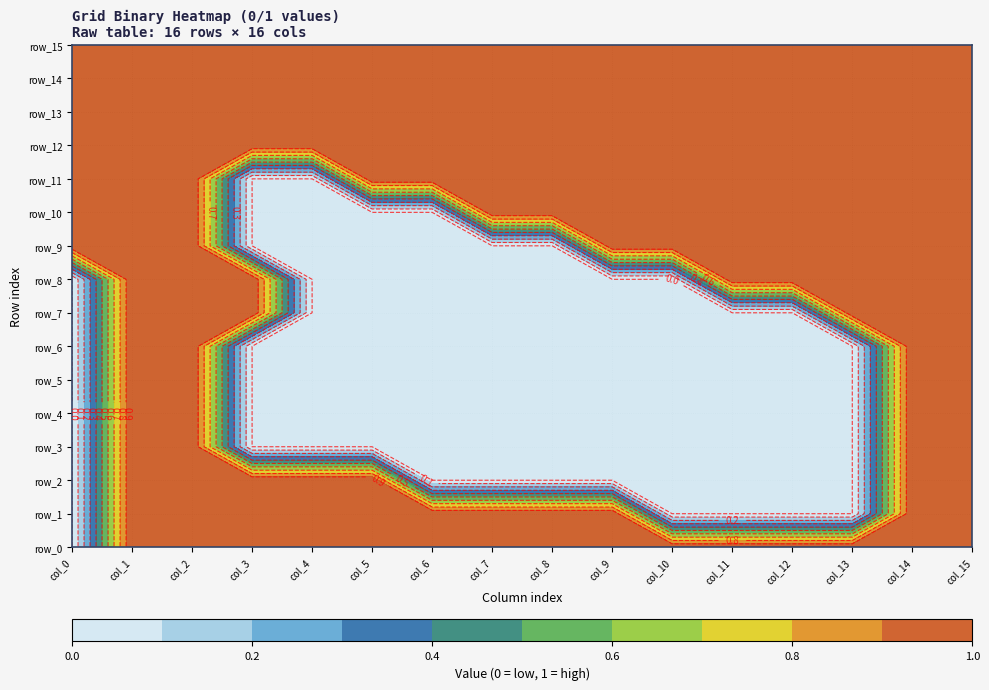

Reading left to right, extract all data points from this chart.

row_0: col_0=0	col_1=1	col_2=1	col_3=1	col_4=1	col_5=1	col_6=1	col_7=1	col_8=1	col_9=1	col_10=1	col_11=1	col_12=1	col_13=1	col_14=1	col_15=1
row_1: col_0=0	col_1=1	col_2=1	col_3=1	col_4=1	col_5=1	col_6=1	col_7=1	col_8=1	col_9=1	col_10=0	col_11=0	col_12=0	col_13=0	col_14=1	col_15=1
row_2: col_0=0	col_1=1	col_2=1	col_3=1	col_4=1	col_5=1	col_6=0	col_7=0	col_8=0	col_9=0	col_10=0	col_11=0	col_12=0	col_13=0	col_14=1	col_15=1
row_3: col_0=0	col_1=1	col_2=1	col_3=0	col_4=0	col_5=0	col_6=0	col_7=0	col_8=0	col_9=0	col_10=0	col_11=0	col_12=0	col_13=0	col_14=1	col_15=1
row_4: col_0=0	col_1=1	col_2=1	col_3=0	col_4=0	col_5=0	col_6=0	col_7=0	col_8=0	col_9=0	col_10=0	col_11=0	col_12=0	col_13=0	col_14=1	col_15=1
row_5: col_0=0	col_1=1	col_2=1	col_3=0	col_4=0	col_5=0	col_6=0	col_7=0	col_8=0	col_9=0	col_10=0	col_11=0	col_12=0	col_13=0	col_14=1	col_15=1
row_6: col_0=0	col_1=1	col_2=1	col_3=0	col_4=0	col_5=0	col_6=0	col_7=0	col_8=0	col_9=0	col_10=0	col_11=0	col_12=0	col_13=0	col_14=1	col_15=1
row_7: col_0=0	col_1=1	col_2=1	col_3=1	col_4=0	col_5=0	col_6=0	col_7=0	col_8=0	col_9=0	col_10=0	col_11=0	col_12=0	col_13=1	col_14=1	col_15=1
row_8: col_0=0	col_1=1	col_2=1	col_3=1	col_4=0	col_5=0	col_6=0	col_7=0	col_8=0	col_9=0	col_10=0	col_11=1	col_12=1	col_13=1	col_14=1	col_15=1
row_9: col_0=1	col_1=1	col_2=1	col_3=0	col_4=0	col_5=0	col_6=0	col_7=0	col_8=0	col_9=1	col_10=1	col_11=1	col_12=1	col_13=1	col_14=1	col_15=1
row_10: col_0=1	col_1=1	col_2=1	col_3=0	col_4=0	col_5=0	col_6=0	col_7=1	col_8=1	col_9=1	col_10=1	col_11=1	col_12=1	col_13=1	col_14=1	col_15=1
row_11: col_0=1	col_1=1	col_2=1	col_3=0	col_4=0	col_5=1	col_6=1	col_7=1	col_8=1	col_9=1	col_10=1	col_11=1	col_12=1	col_13=1	col_14=1	col_15=1
row_12: col_0=1	col_1=1	col_2=1	col_3=1	col_4=1	col_5=1	col_6=1	col_7=1	col_8=1	col_9=1	col_10=1	col_11=1	col_12=1	col_13=1	col_14=1	col_15=1
row_13: col_0=1	col_1=1	col_2=1	col_3=1	col_4=1	col_5=1	col_6=1	col_7=1	col_8=1	col_9=1	col_10=1	col_11=1	col_12=1	col_13=1	col_14=1	col_15=1
row_14: col_0=1	col_1=1	col_2=1	col_3=1	col_4=1	col_5=1	col_6=1	col_7=1	col_8=1	col_9=1	col_10=1	col_11=1	col_12=1	col_13=1	col_14=1	col_15=1
row_15: col_0=1	col_1=1	col_2=1	col_3=1	col_4=1	col_5=1	col_6=1	col_7=1	col_8=1	col_9=1	col_10=1	col_11=1	col_12=1	col_13=1	col_14=1	col_15=1